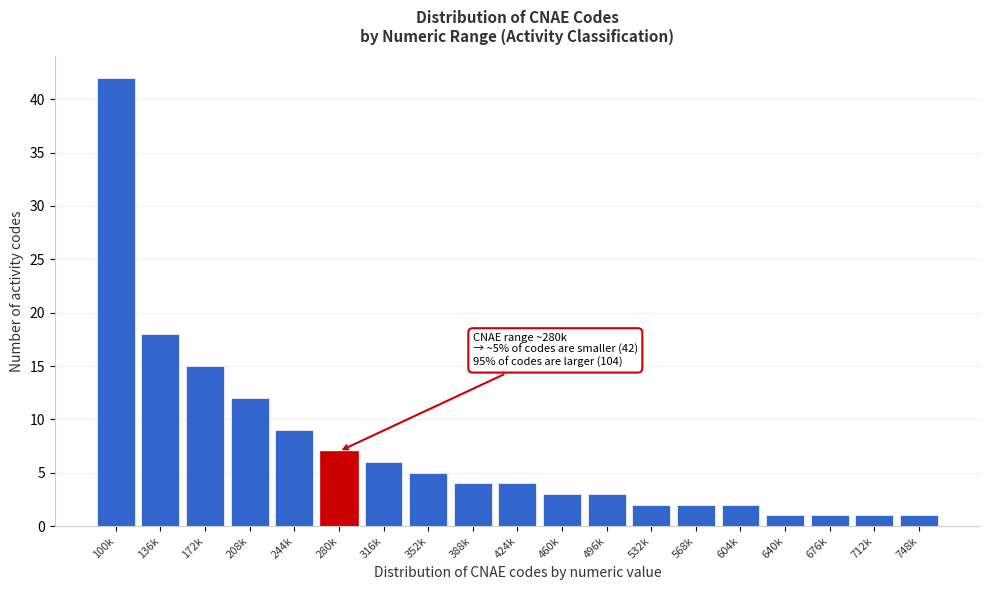

Reading right to left, list all the values displayed in this chart.

1	1	1	1	2	2	2	3	3	4	4	5	6	7	9	12	15	18	42